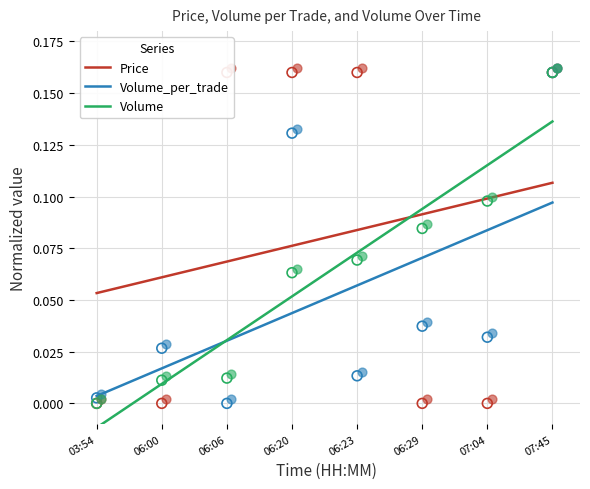

Which series contains the highest Y value?

Price